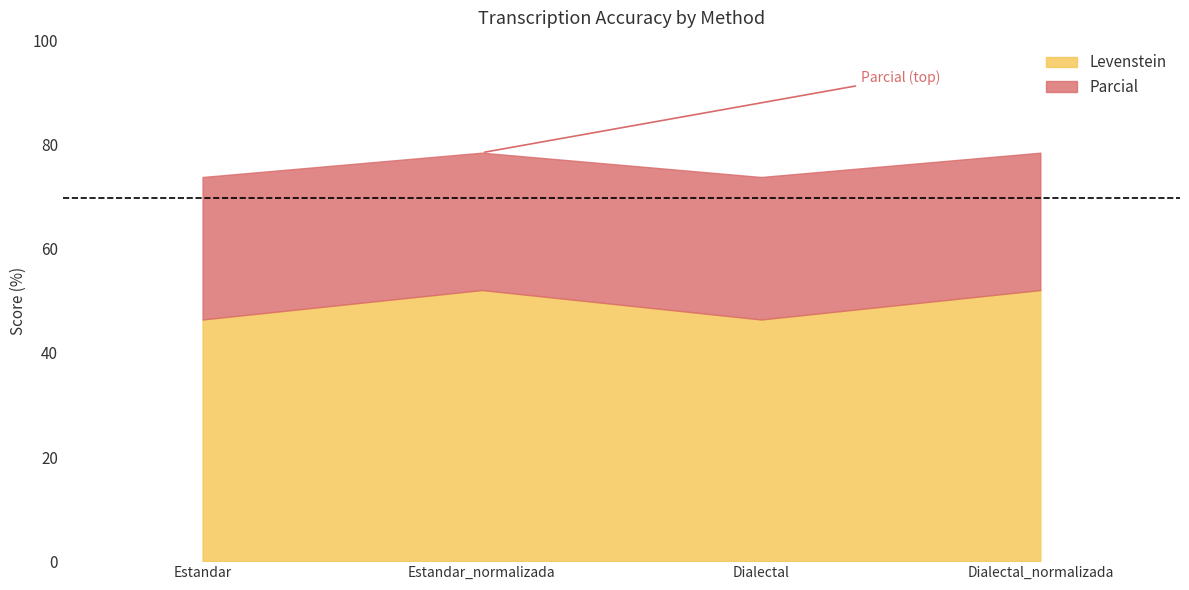

How many Parcial values are between 73 and 78?

2